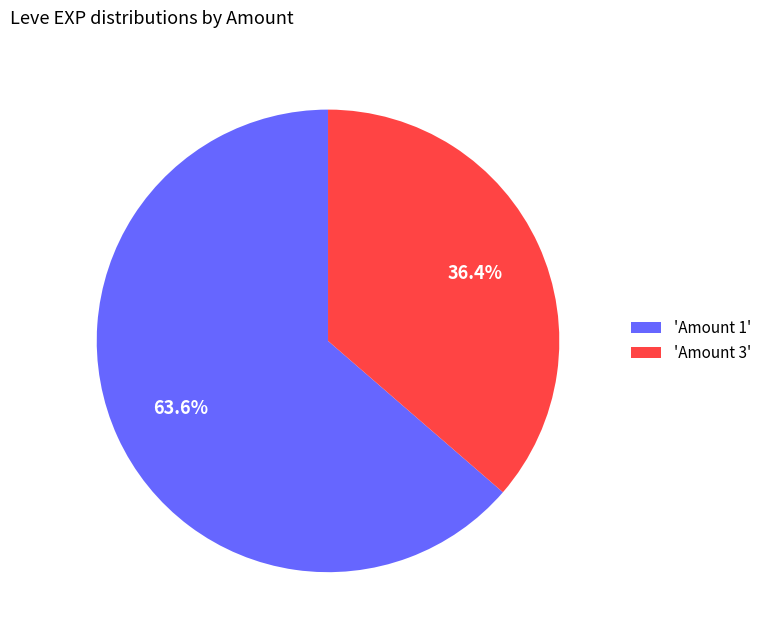

Between 'Amount 3' and 'Amount 1', which is larger?

'Amount 1'